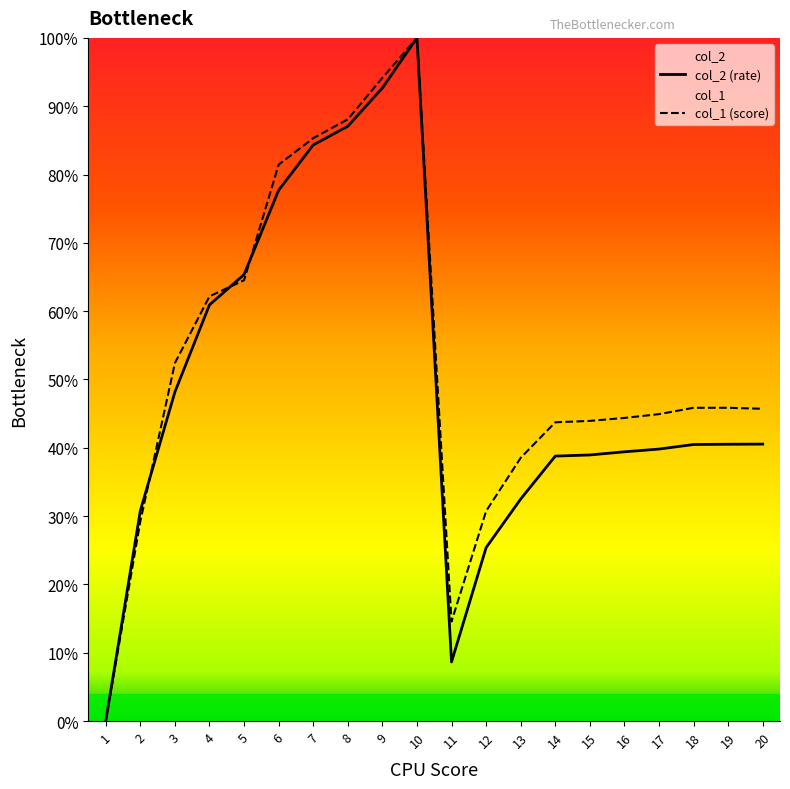

Where is col_1 (score) nearest to the value 0?

1